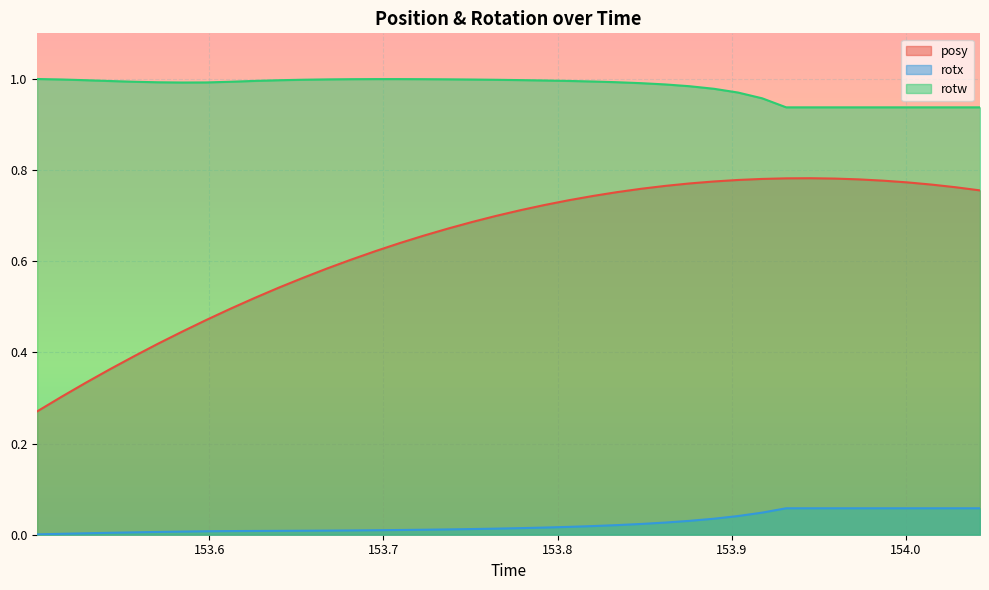

Rank the series by their average value, from highest to lowest.

rotw, posy, rotx